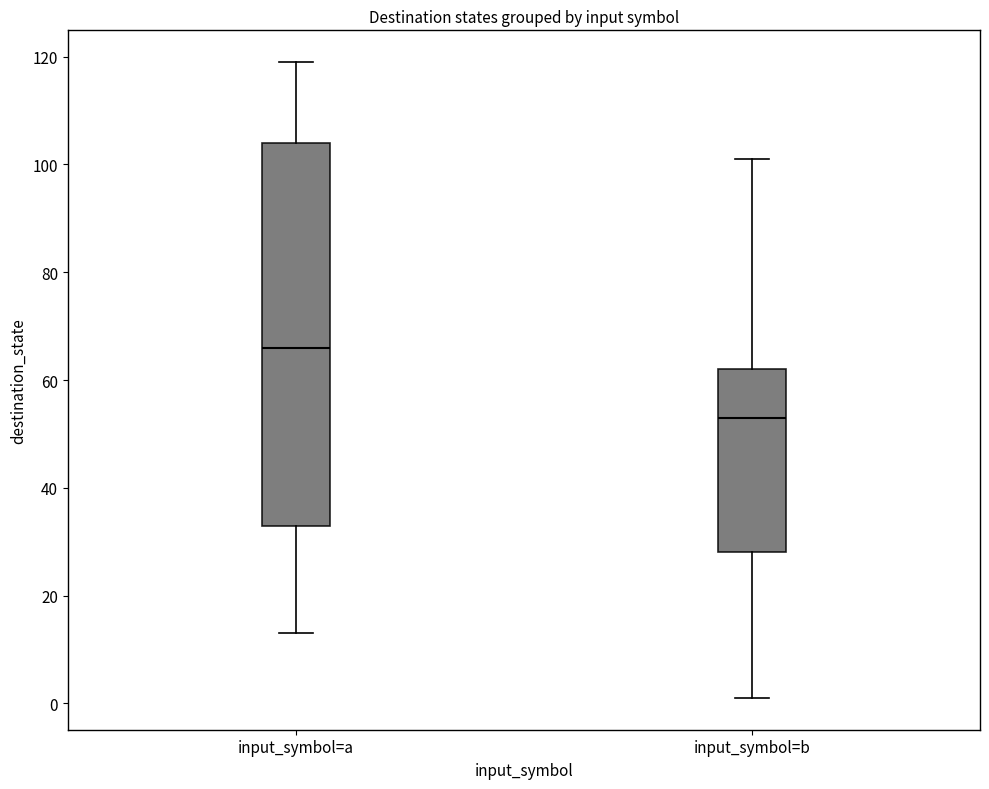

Which box's median line is the lowest?

input_symbol=b